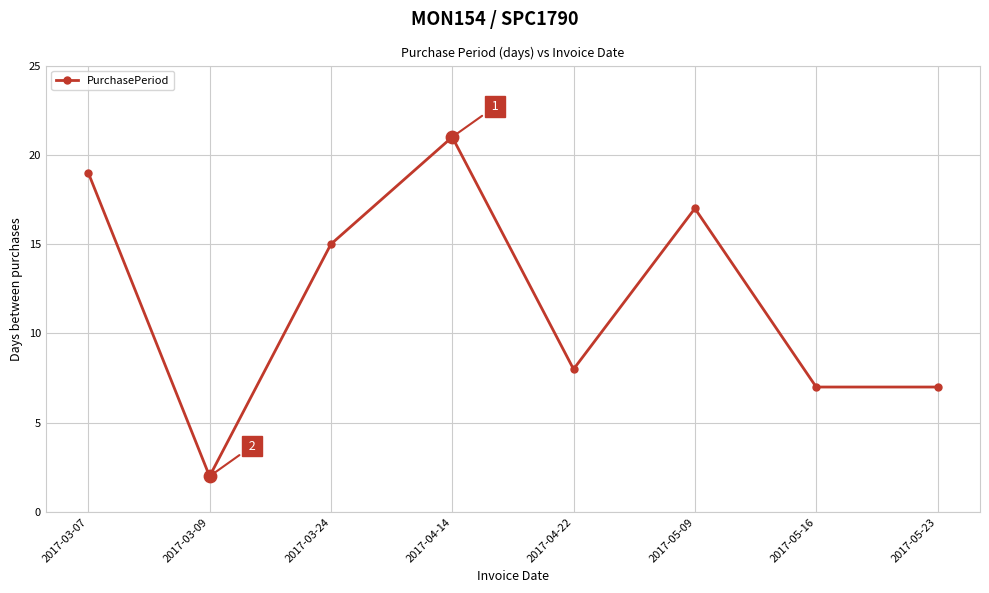

Between 2017-05-16 and 2017-04-14, which is larger?

2017-04-14